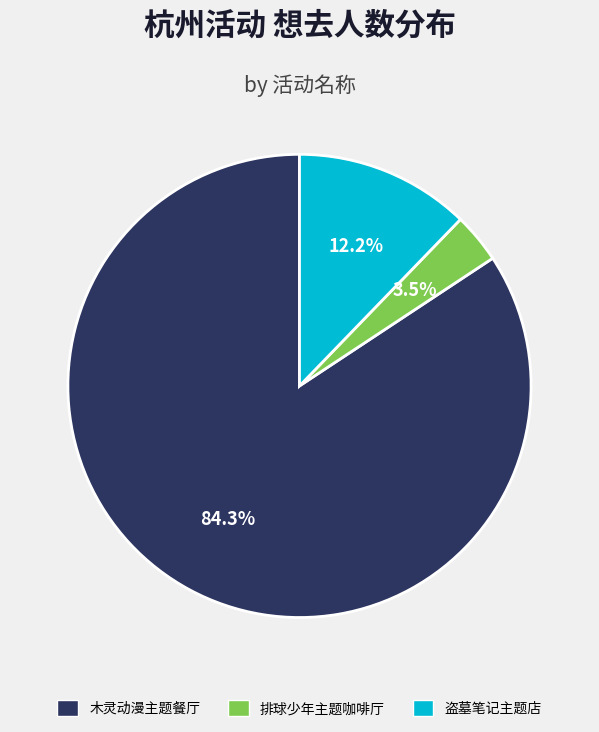

What is the ratio of the value at 木灵动漫主题餐厅 to the value at 盗墓笔记主题店?

6.9